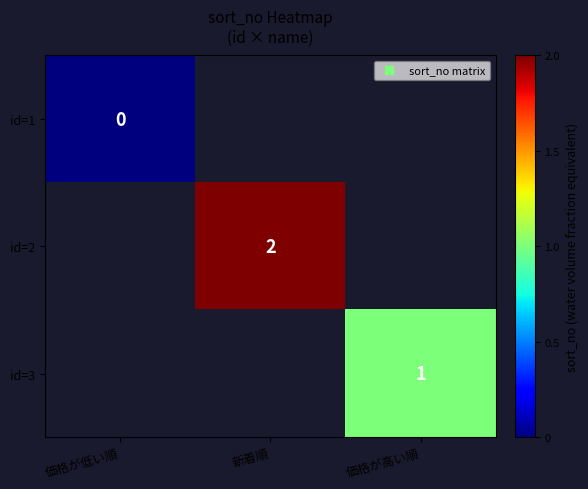

At how many categories does at least one series exceed 0?

2